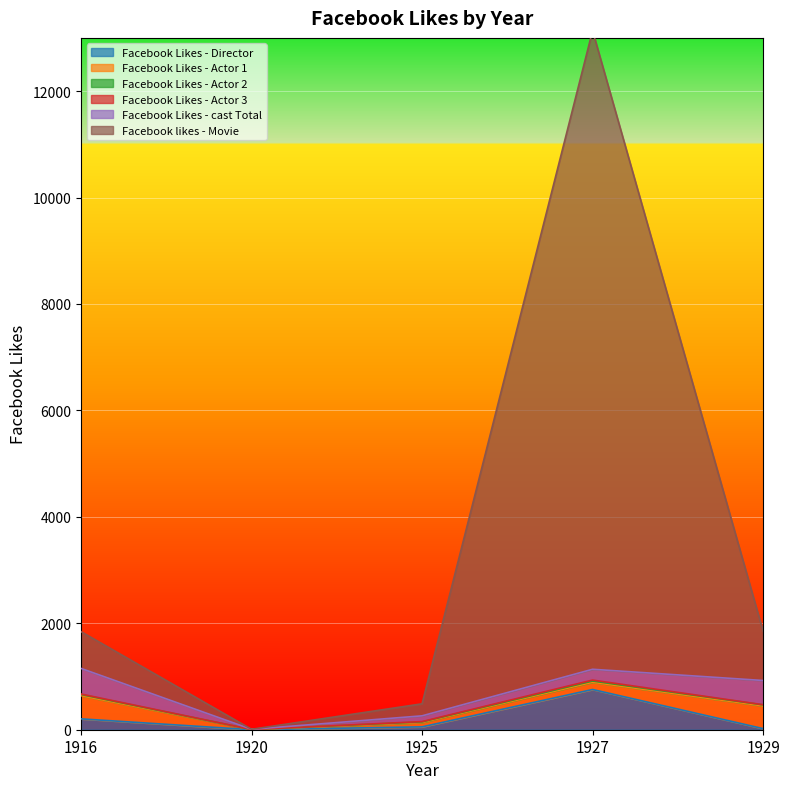

At which label does Facebook Likes - Actor 3 reach its peak?

1927